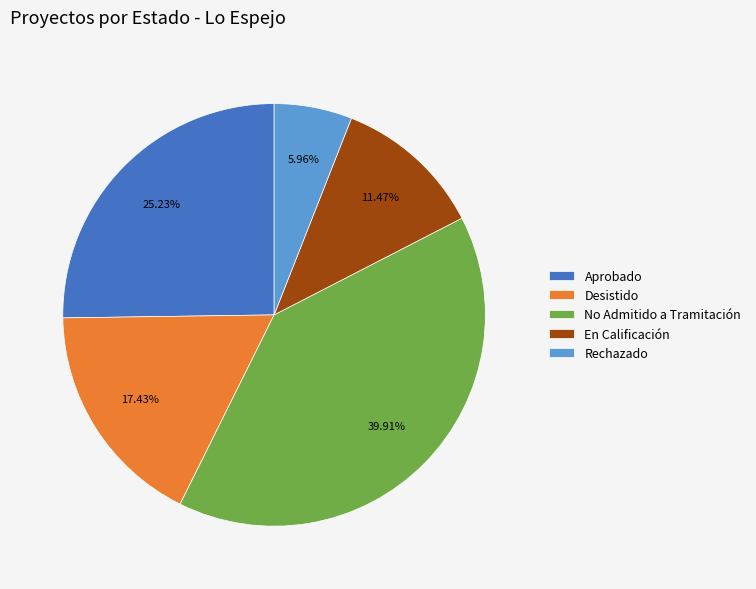

The Rechazado slice represents 21% of the pie. True or false?

False